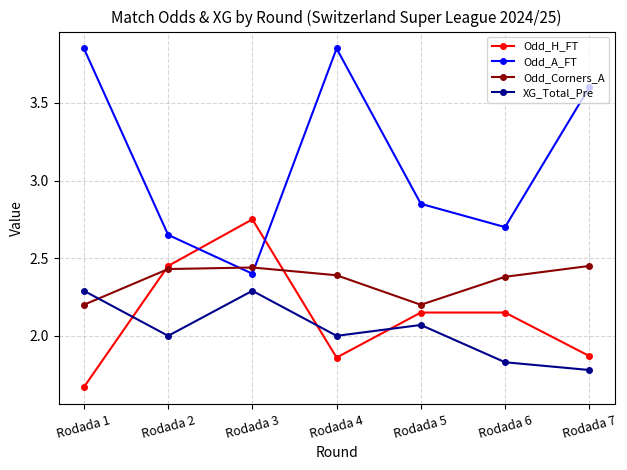

Rank the series by their maximum value, from highest to lowest.

Odd_A_FT, Odd_H_FT, Odd_Corners_A, XG_Total_Pre